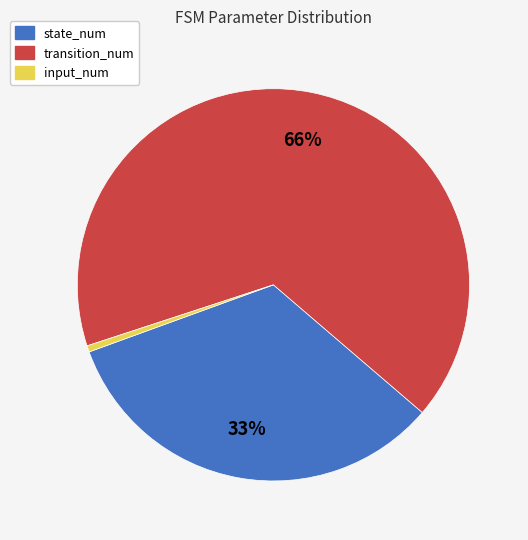

What percentage is the input_num slice, to the nearest percent?

1%